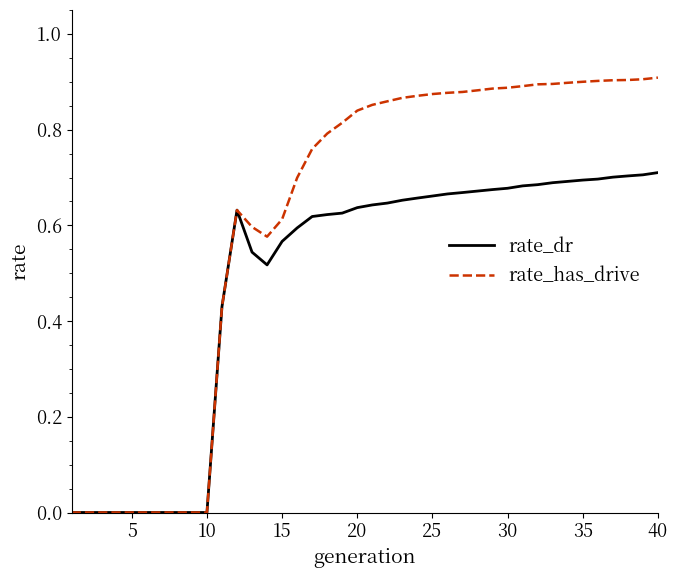

Rank the series by their maximum value, from highest to lowest.

rate_has_drive, rate_dr